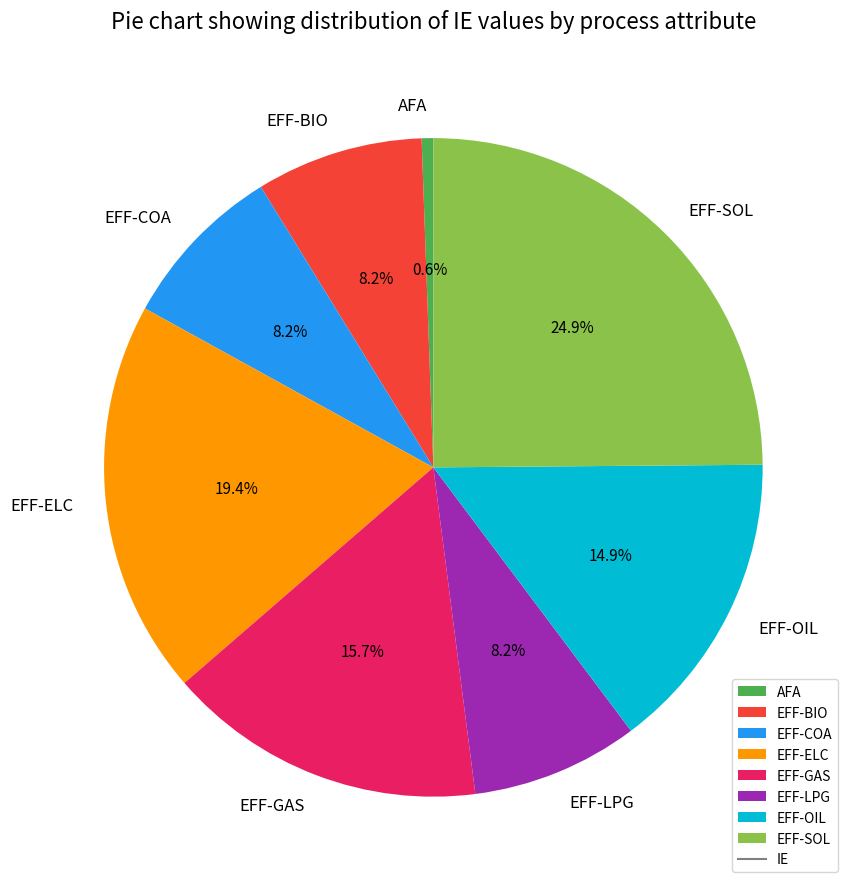

How many segments does this pie chart have?

8